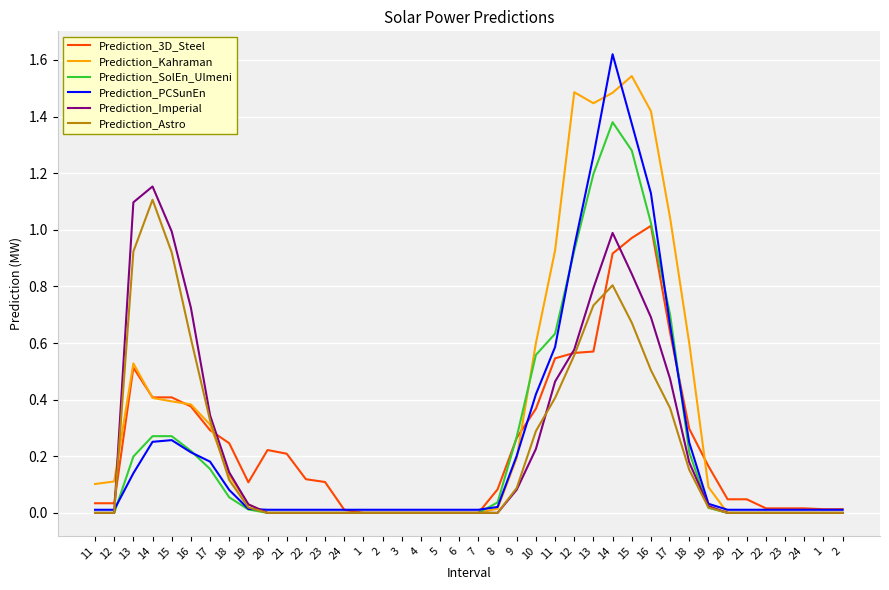

Does the chart display data point markers on the line(s)?

No